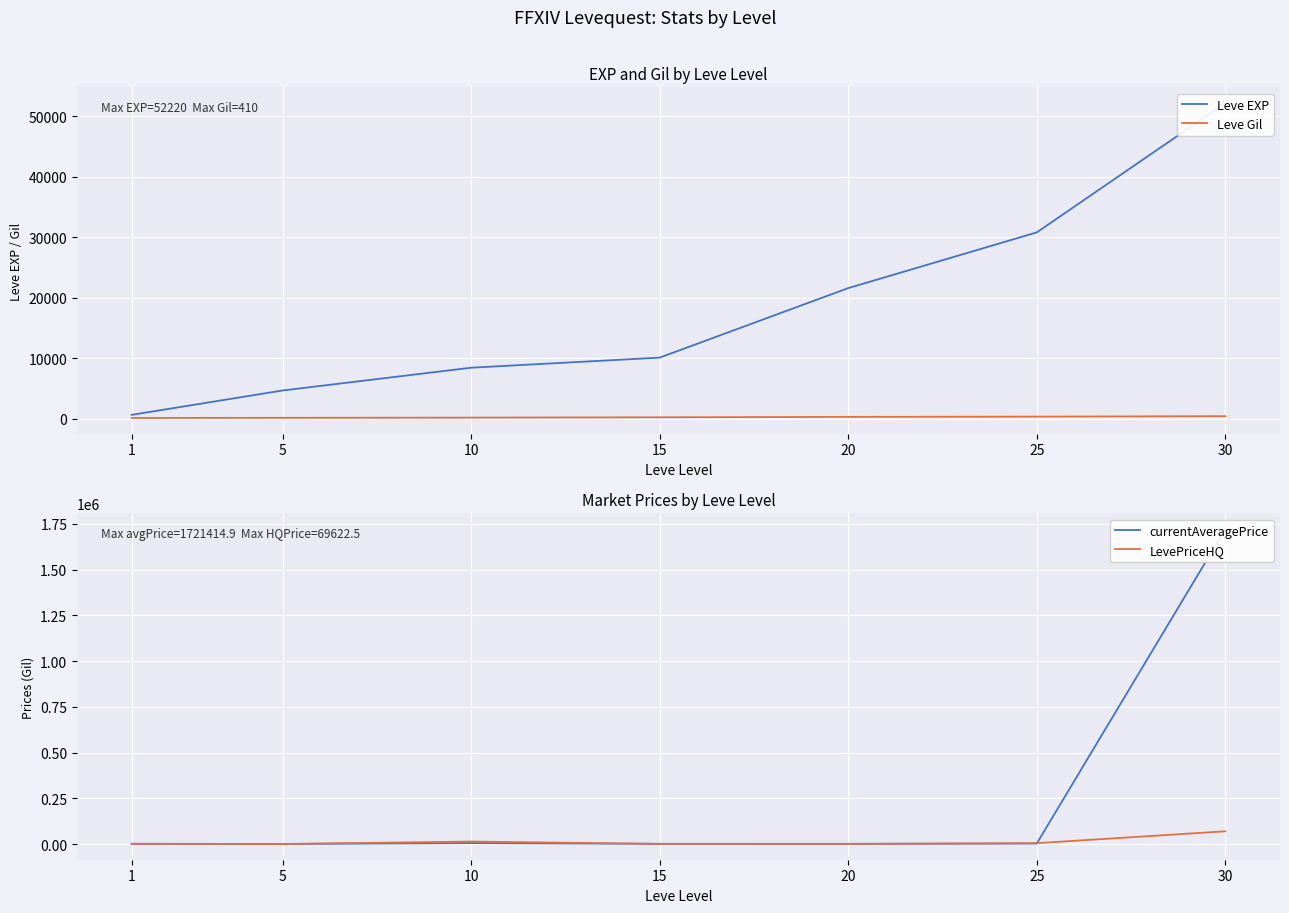

List the labels in order of Leve Gil value, smallest first.

1, 5, 10, 15, 20, 25, 30